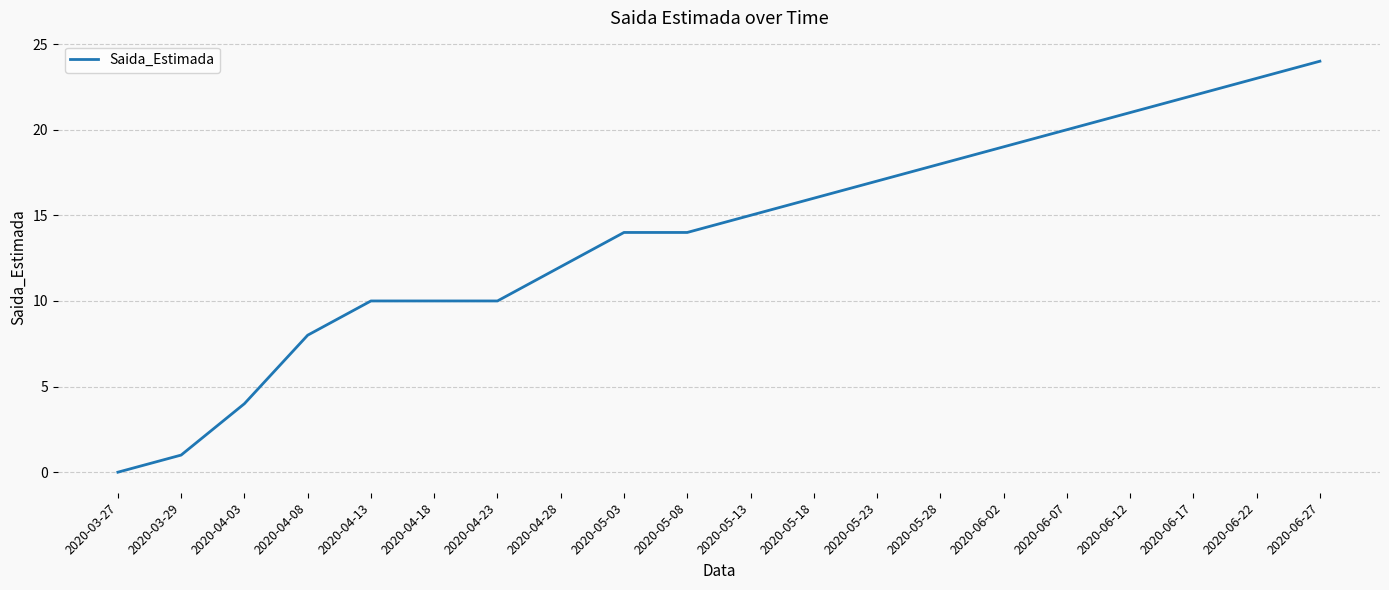

What position from the left is 2020-06-12?

17